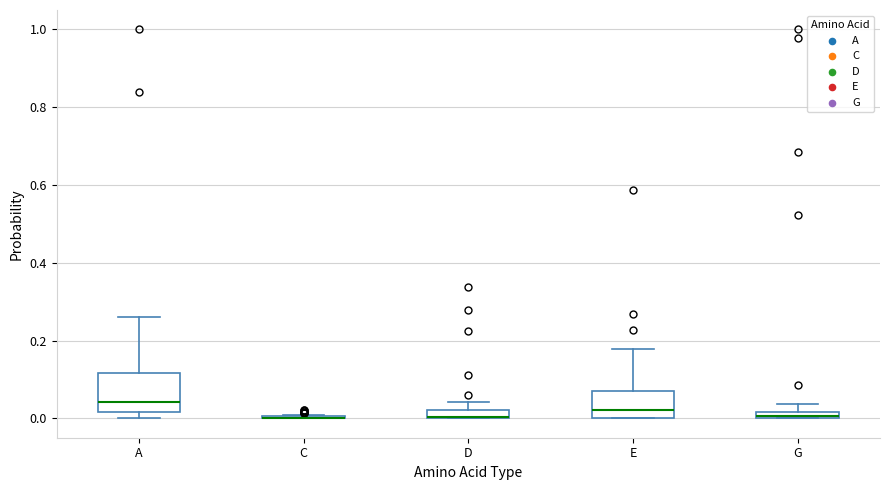

Where is the lower edge of the box for A on the y-axis? The values are not printed on the chart, so give them approximately, as read against the axis.

0.02